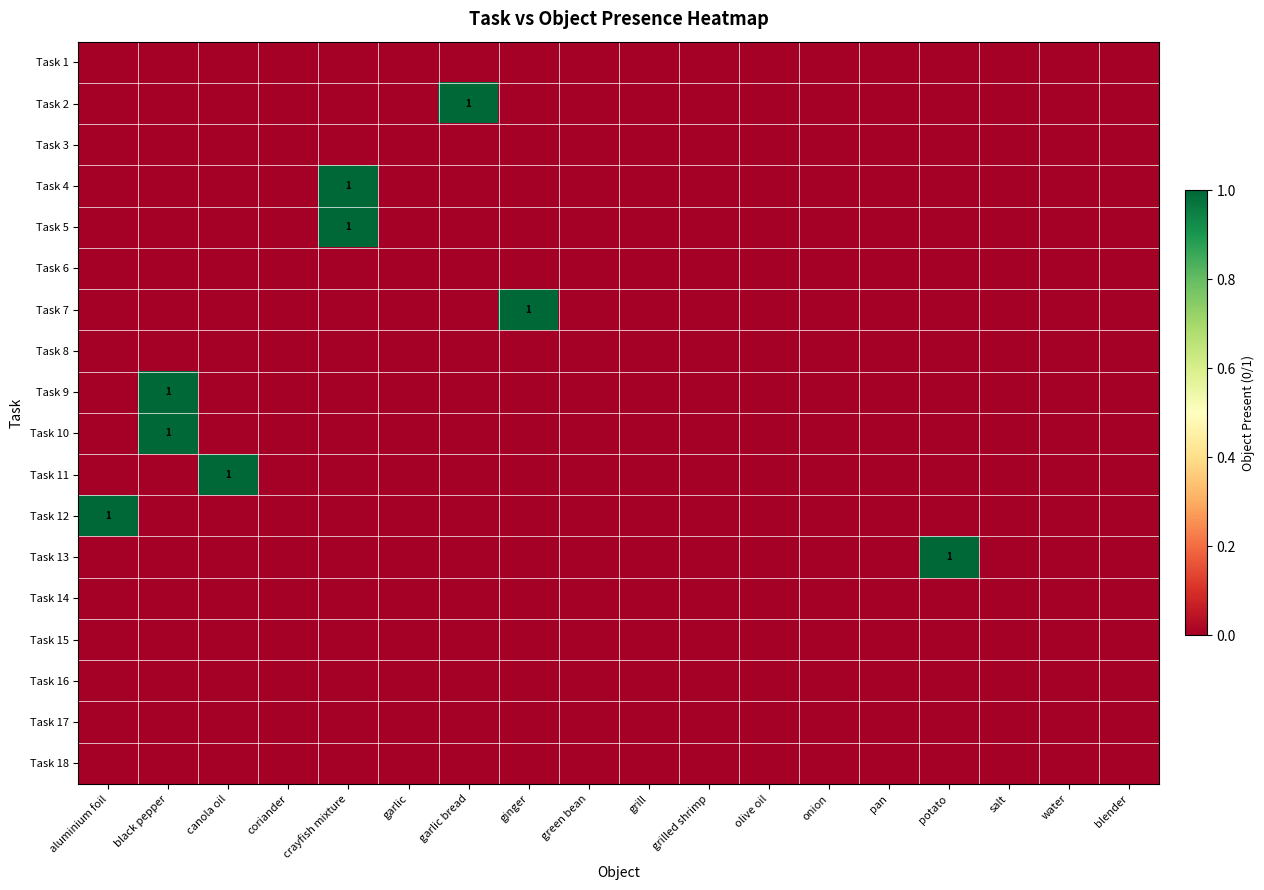

The Task 9 series shows 0 at grilled shrimp. True or false?

True